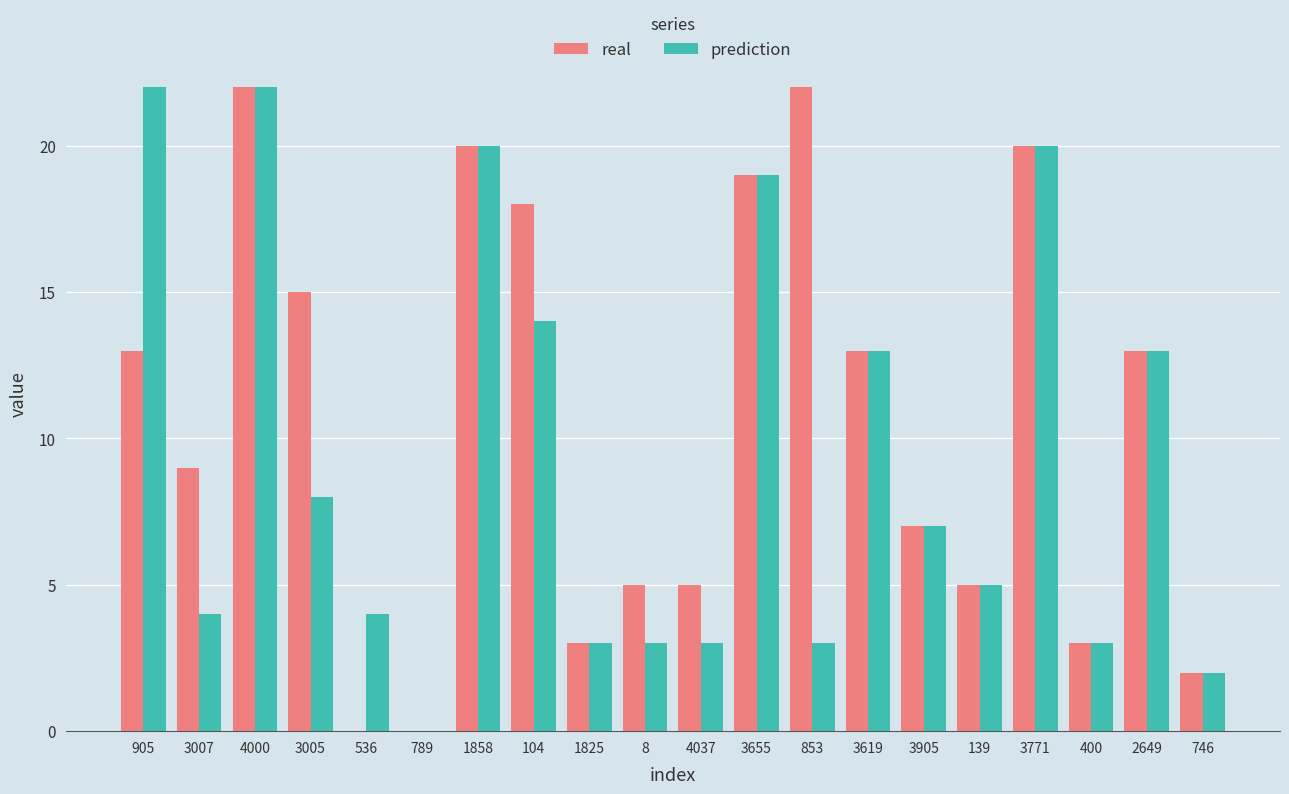

Which series has the largest total across all categories?

real